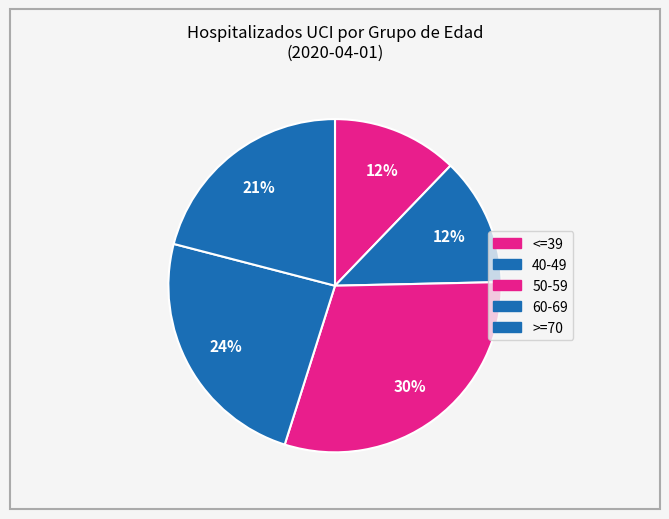

Count the number of slices in the pie.

5